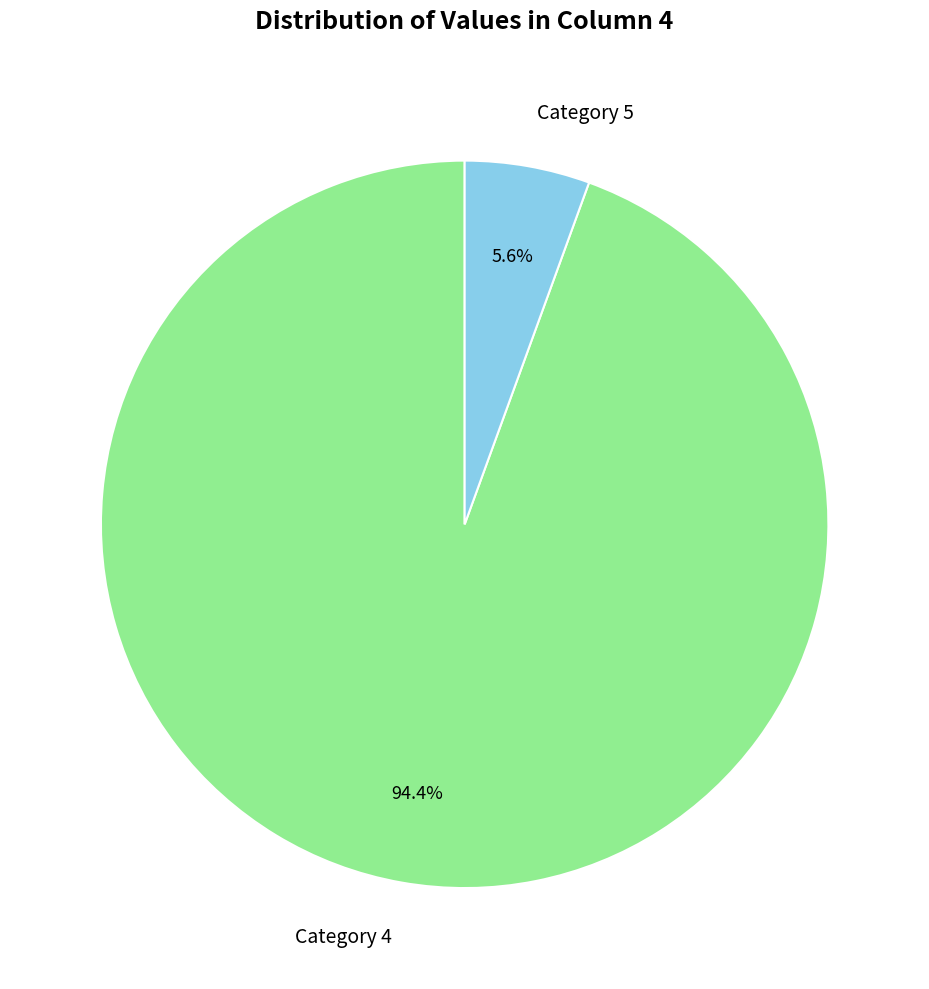

Which category accounts for the majority?

Category 4